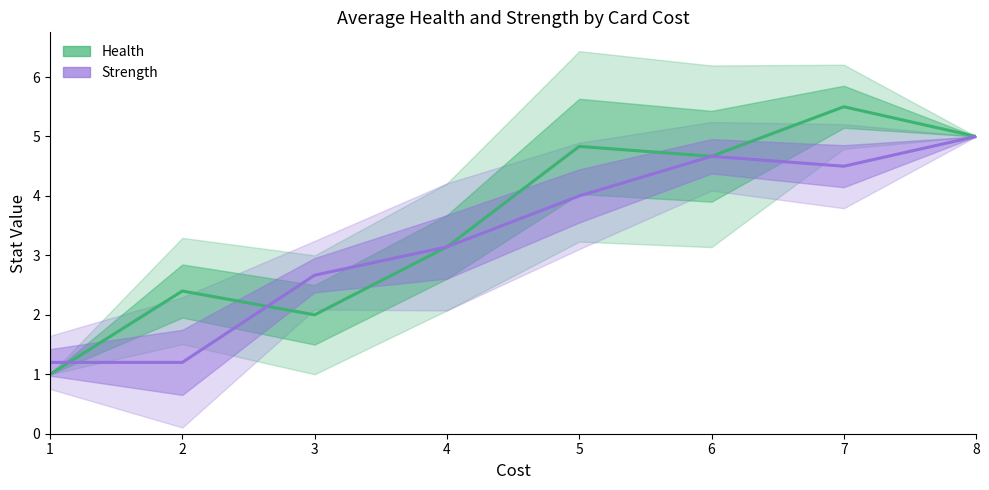

Reading right to left, what are all the values shown in this chart?

Health (mean): 8=5.0	7=5.5	6=4.7	5=4.8	4=3.1	3=2.0	2=2.4	1=1.0
Strength (mean): 8=5.0	7=4.5	6=4.7	5=4.0	4=3.1	3=2.7	2=1.2	1=1.2